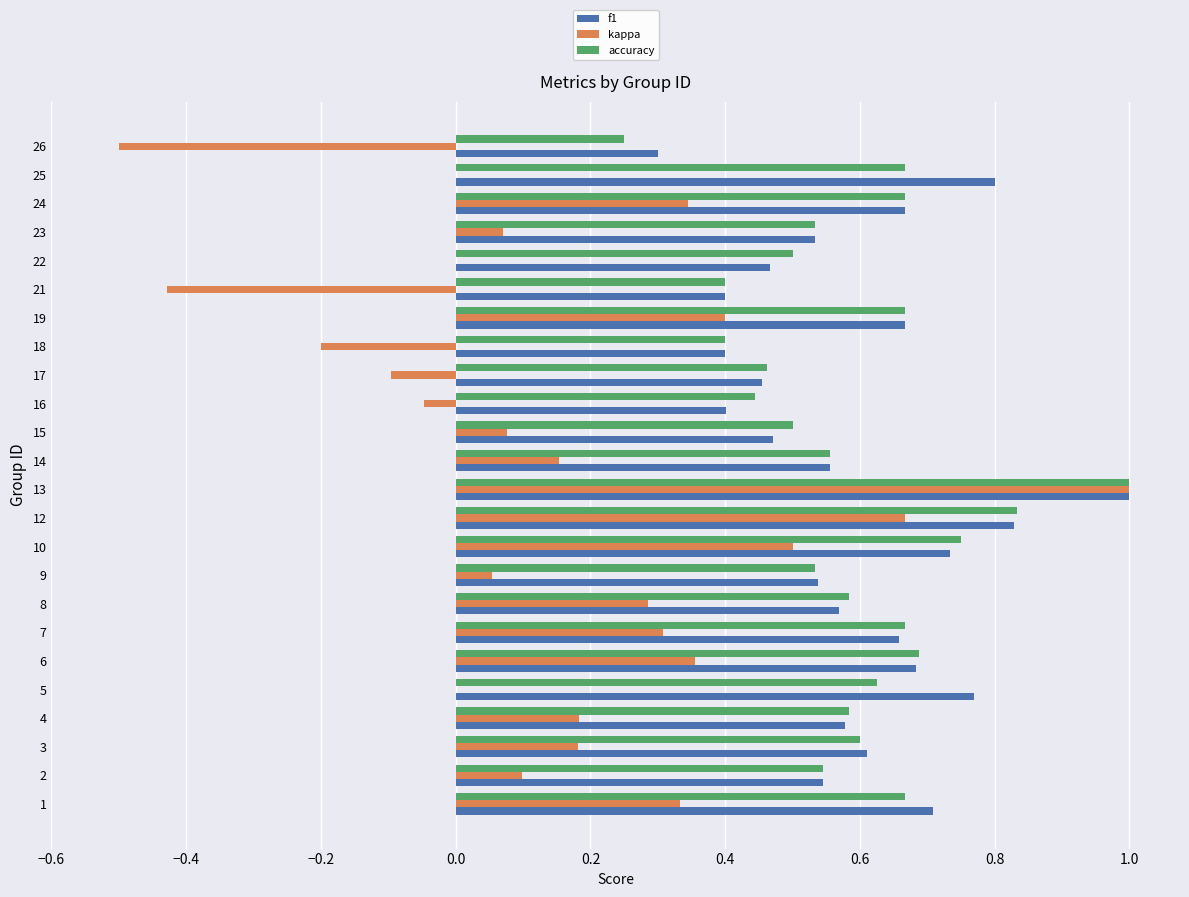

The accuracy series shows 0.5 at 23. True or false?

True